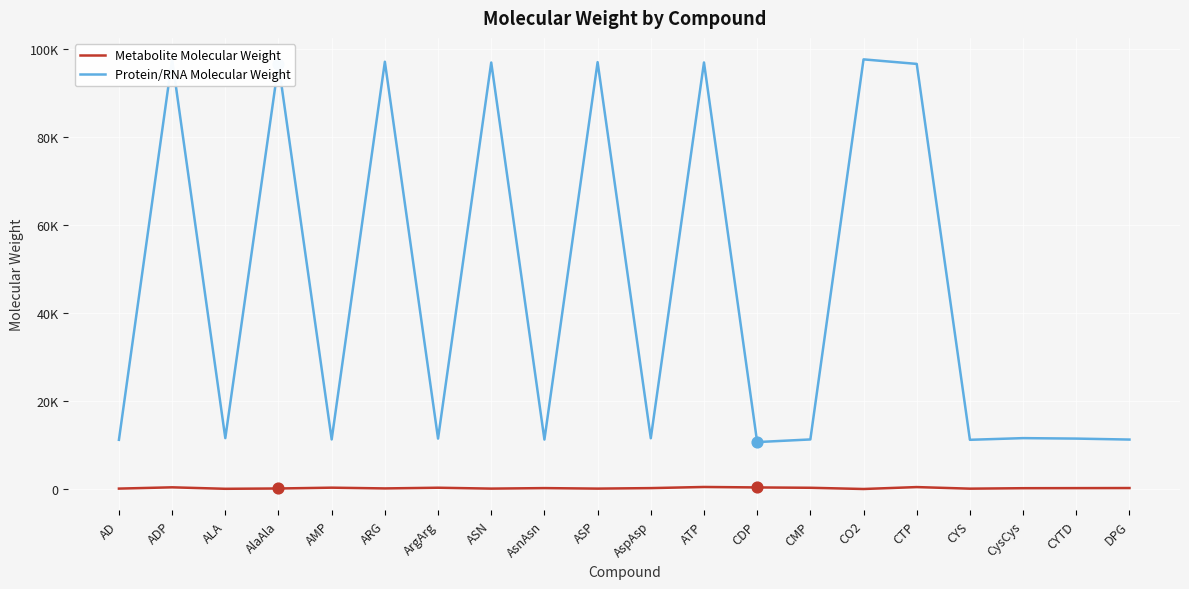

Which series contains the highest Y value?

Protein/RNA Molecular Weight